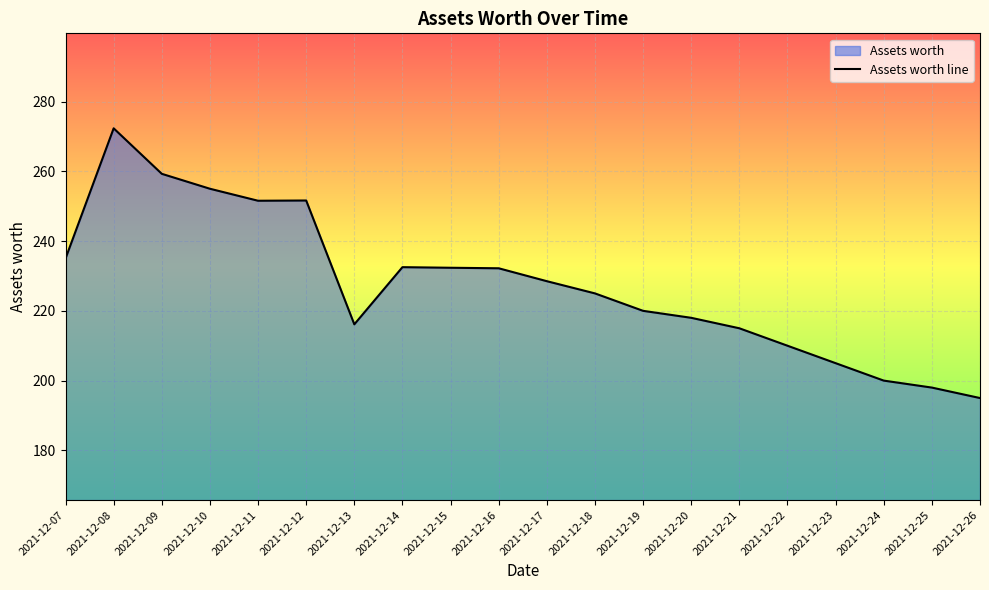

How many interior local peaks (higher than both neighbors) does the data have?

3